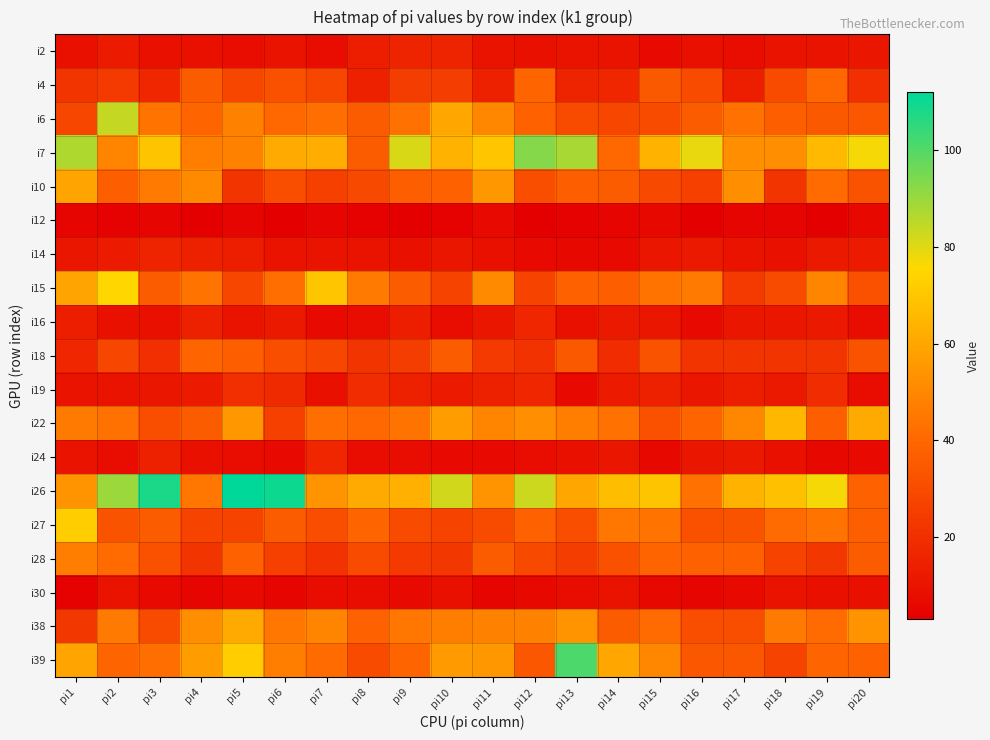

How many series are shown in this chart?

19